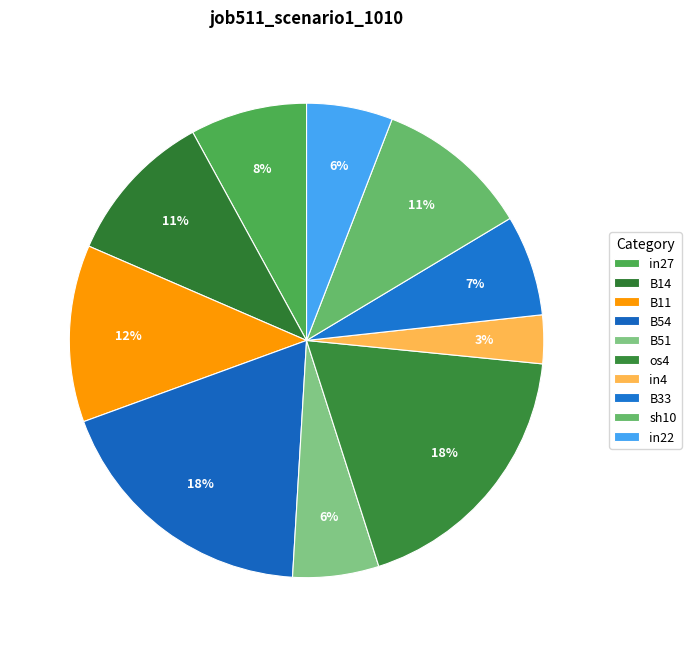

Which slice is the smallest?

in4